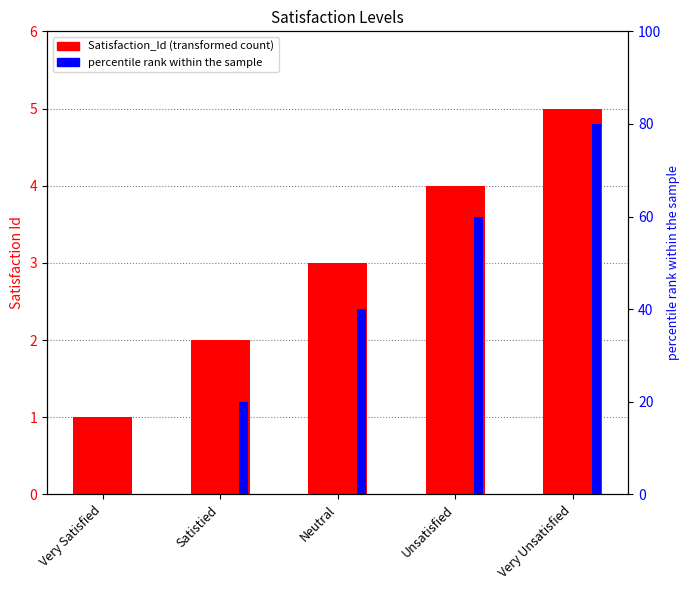

What is the difference between the maximum and minimum values in the Satisfaction_Id series?

4